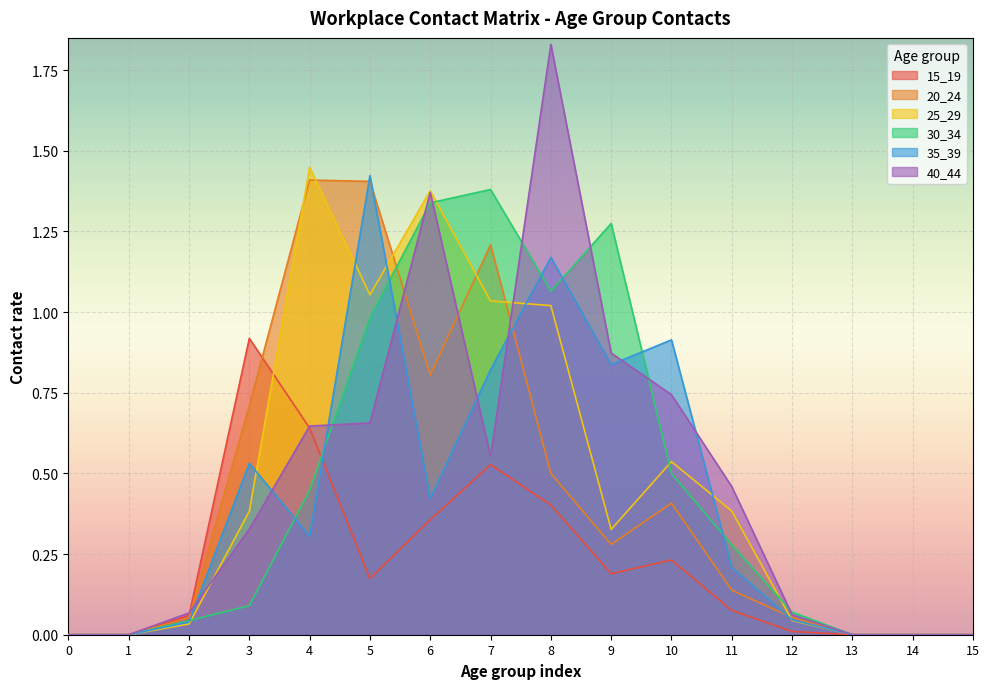

Is it true that 15_19 equals 0.6 at 13?

False